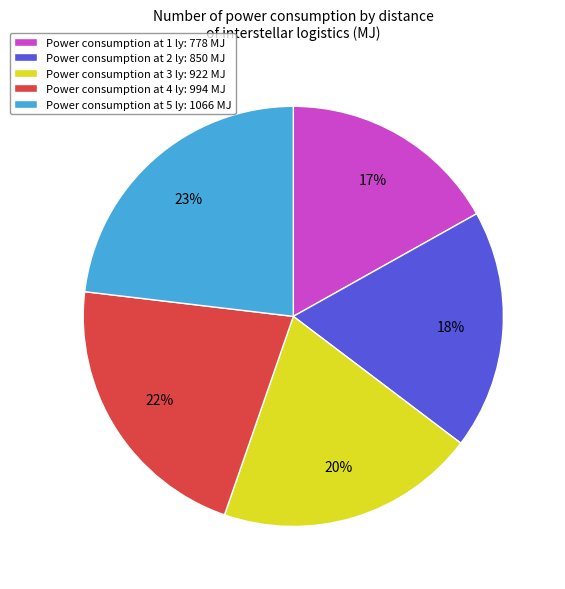

Combined, do Power consumption at 1 ly: 778 MJ and Power consumption at 5 ly: 1066 MJ account for over 50%?

No